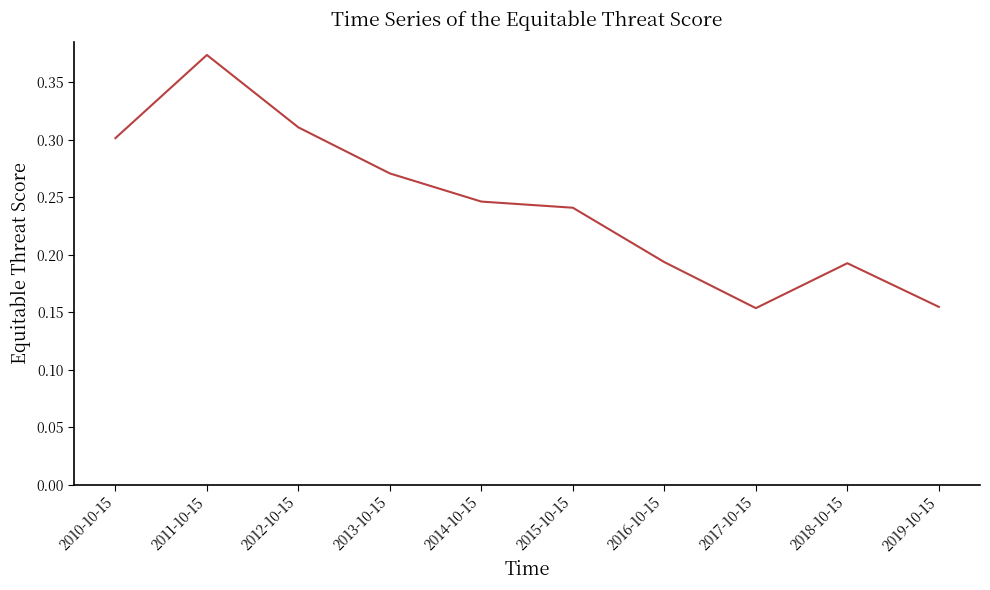

Which category has the highest value across all series?

2011-10-15